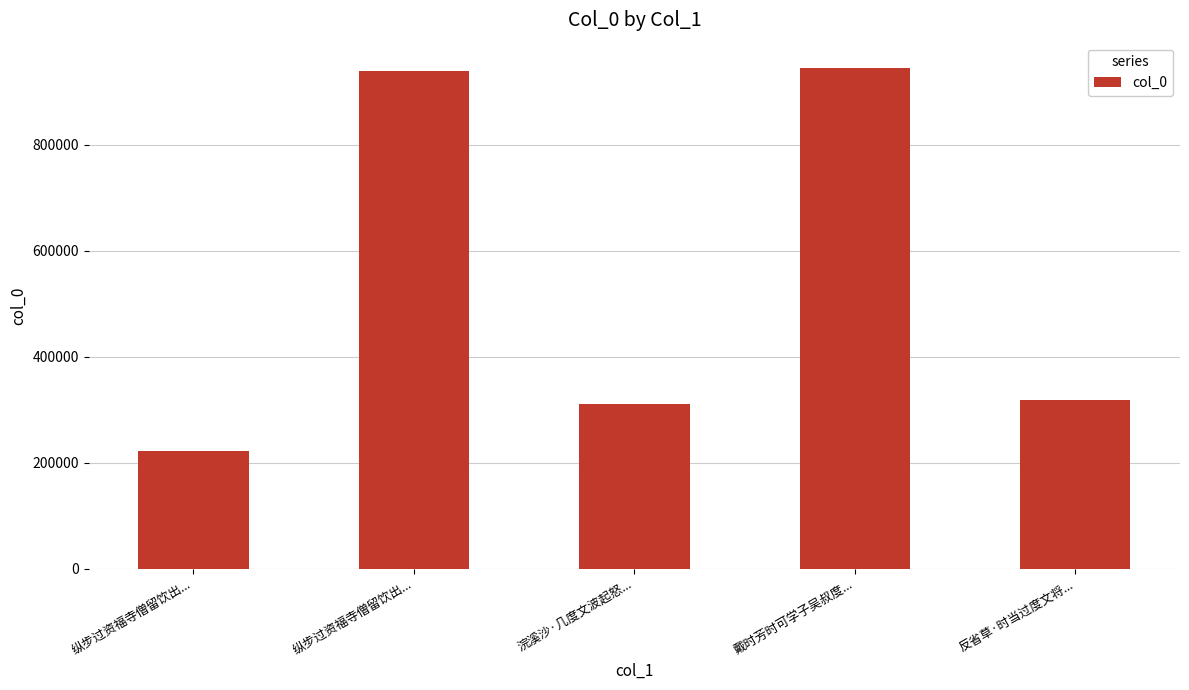

Are the bars horizontal?

No